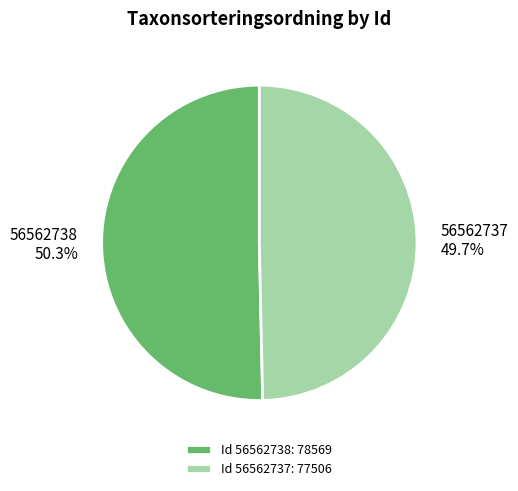

How many slices are in this pie chart?

2